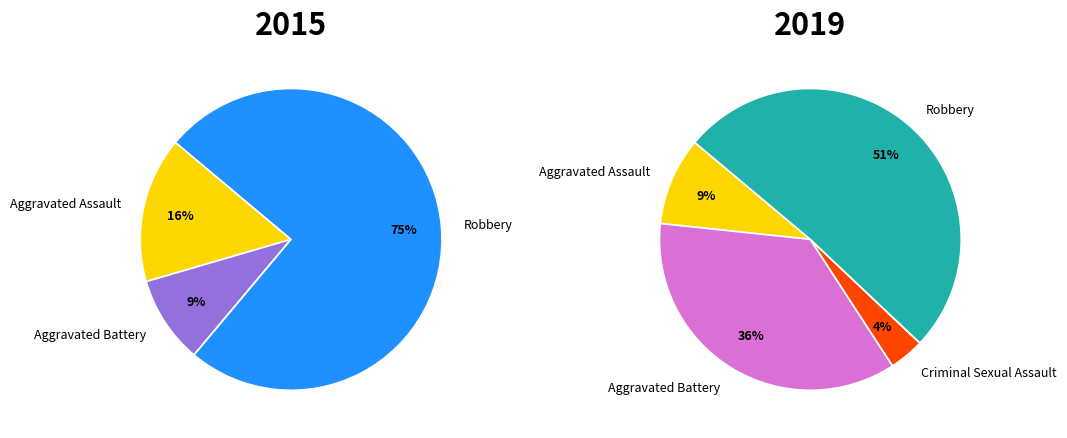

Is it true that Robbery is 56% of the pie?

False